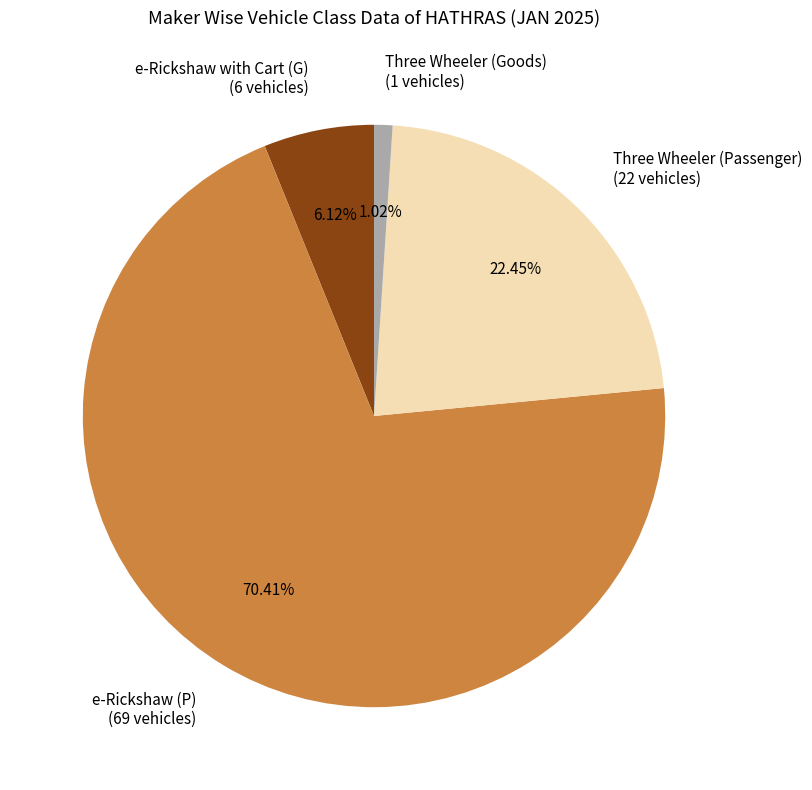

Rank the categories by value from highest to lowest.

e-Rickshaw (P), Three Wheeler (Passenger), e-Rickshaw with Cart (G), Three Wheeler (Goods)